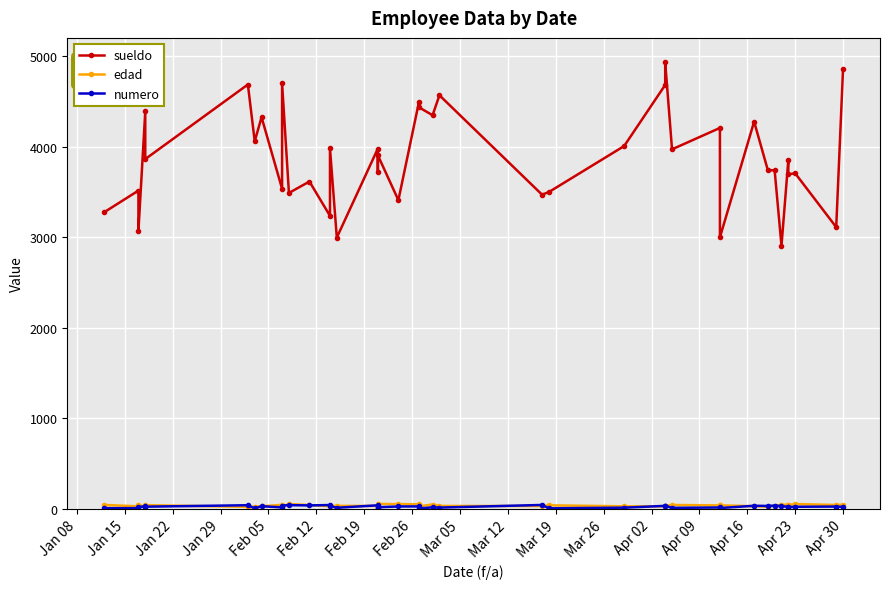

Where is the first local minimum for edad?

Jan 15